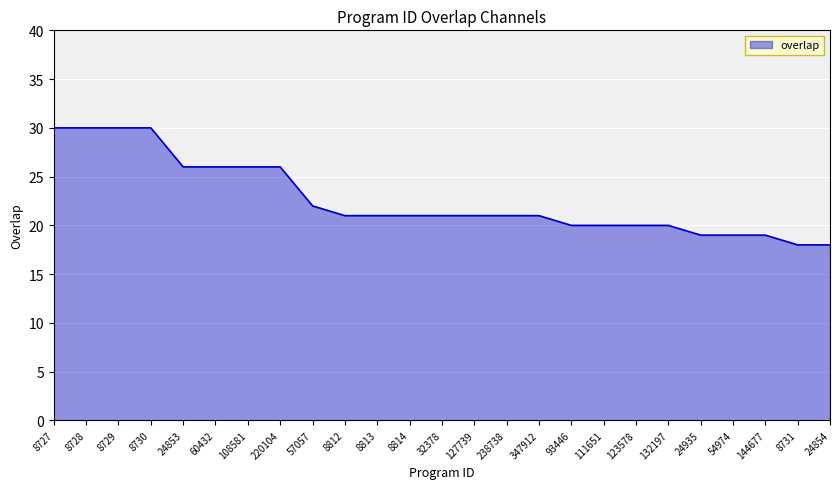

Between 93446 and 8730, which is larger?

8730